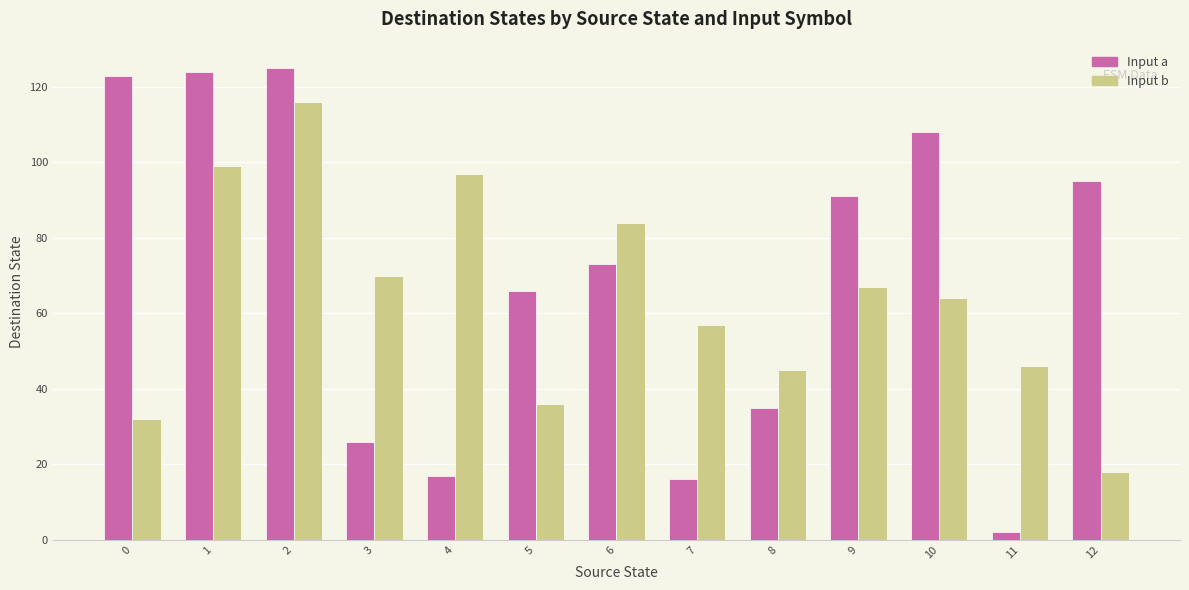

At which category is the sum across all series the highest?

2